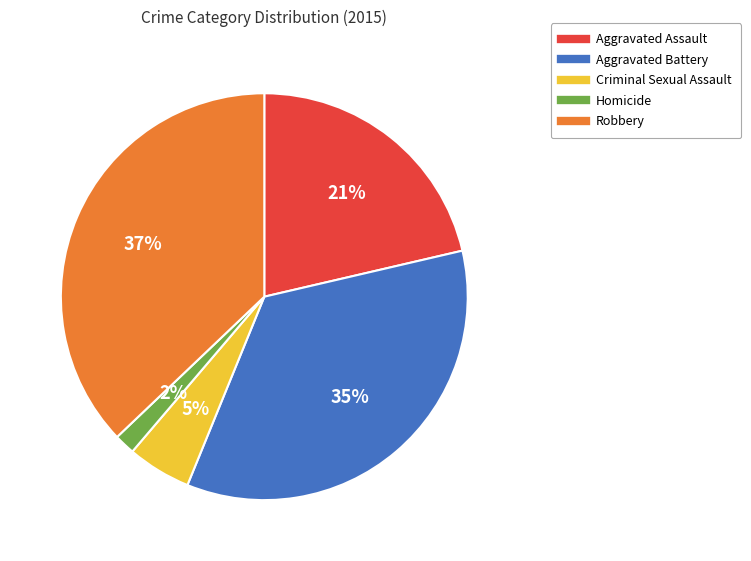

The Robbery slice represents 43% of the pie. True or false?

False